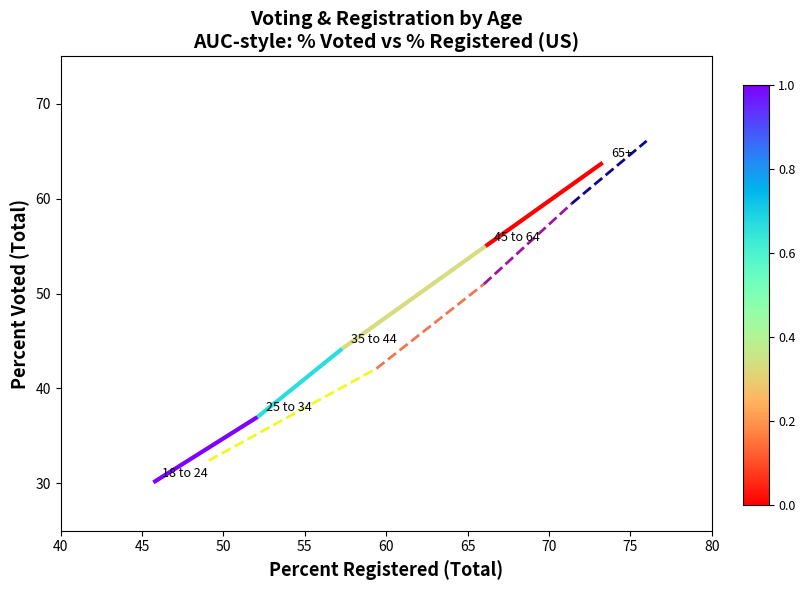

Approximately how many times larger is the value at 55 compared to 40?

1.8